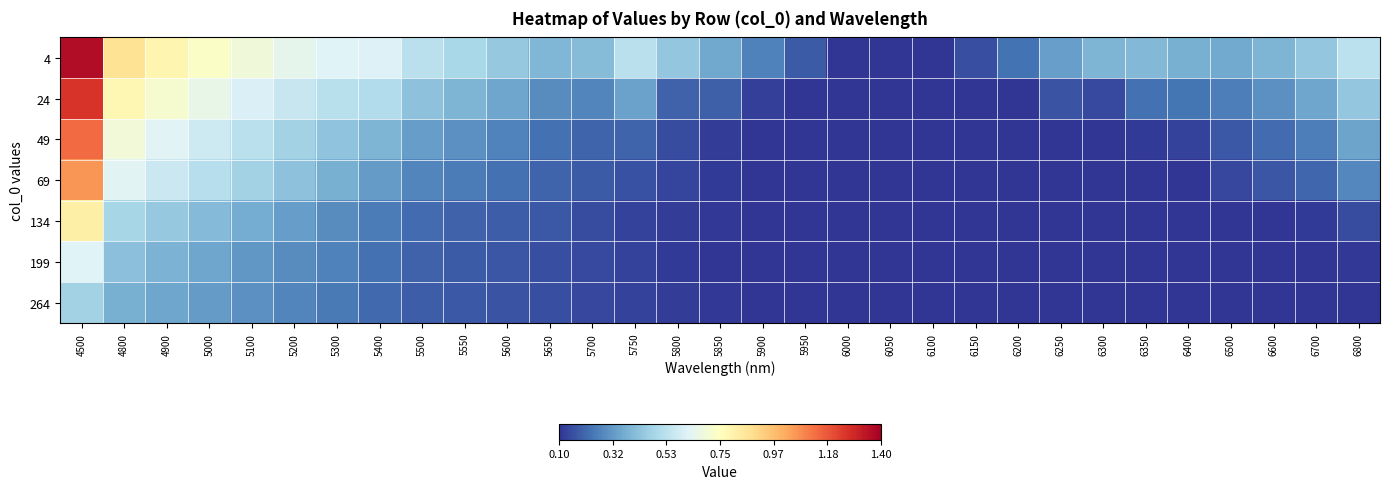

At which category does the chart reach its minimum across all series?

6000